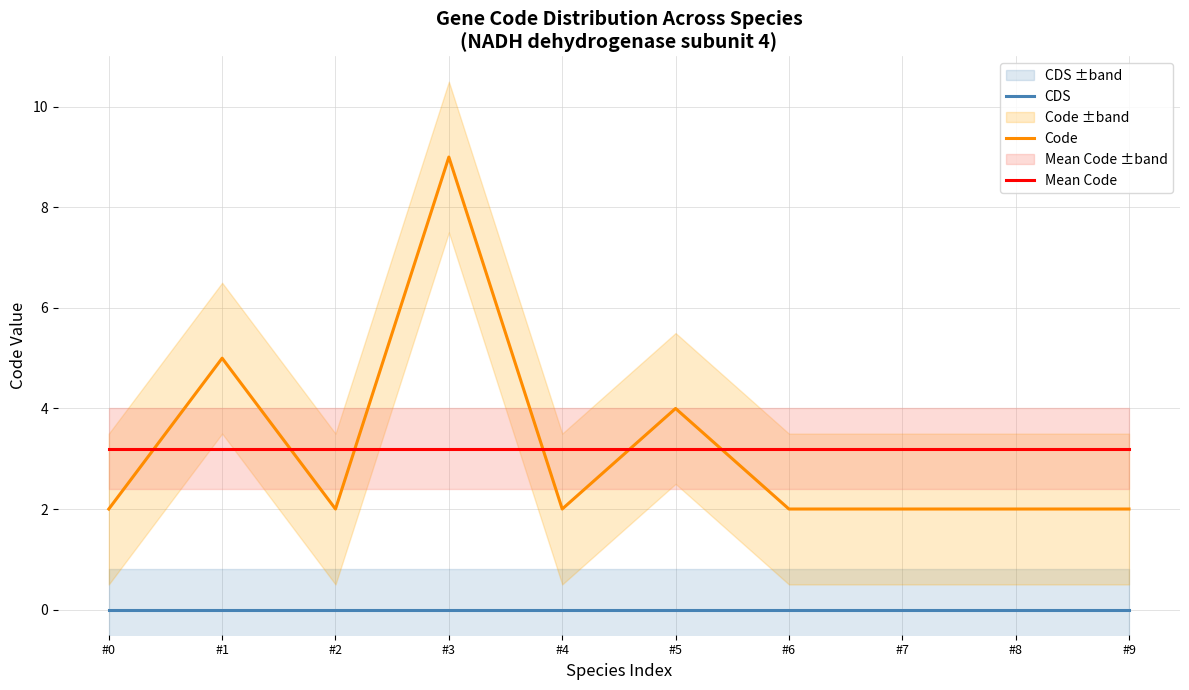

Which category has the lowest value across all series?

#0